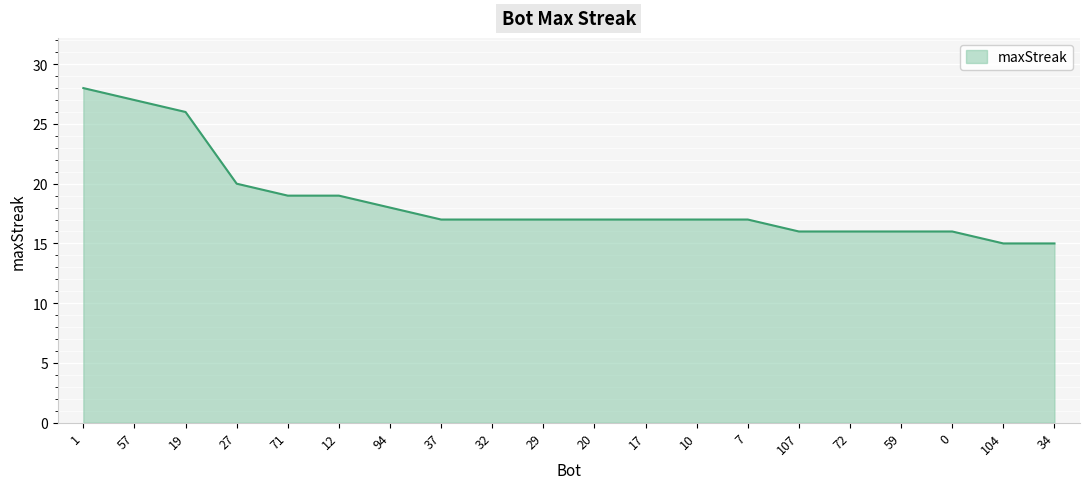

What is the approximate value at 94?

18